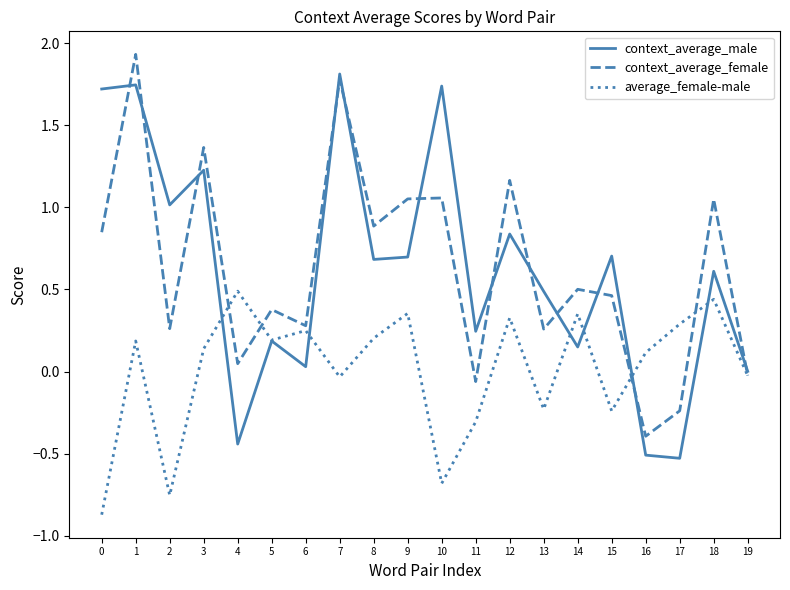

At which label does context_average_male reach its peak?

7